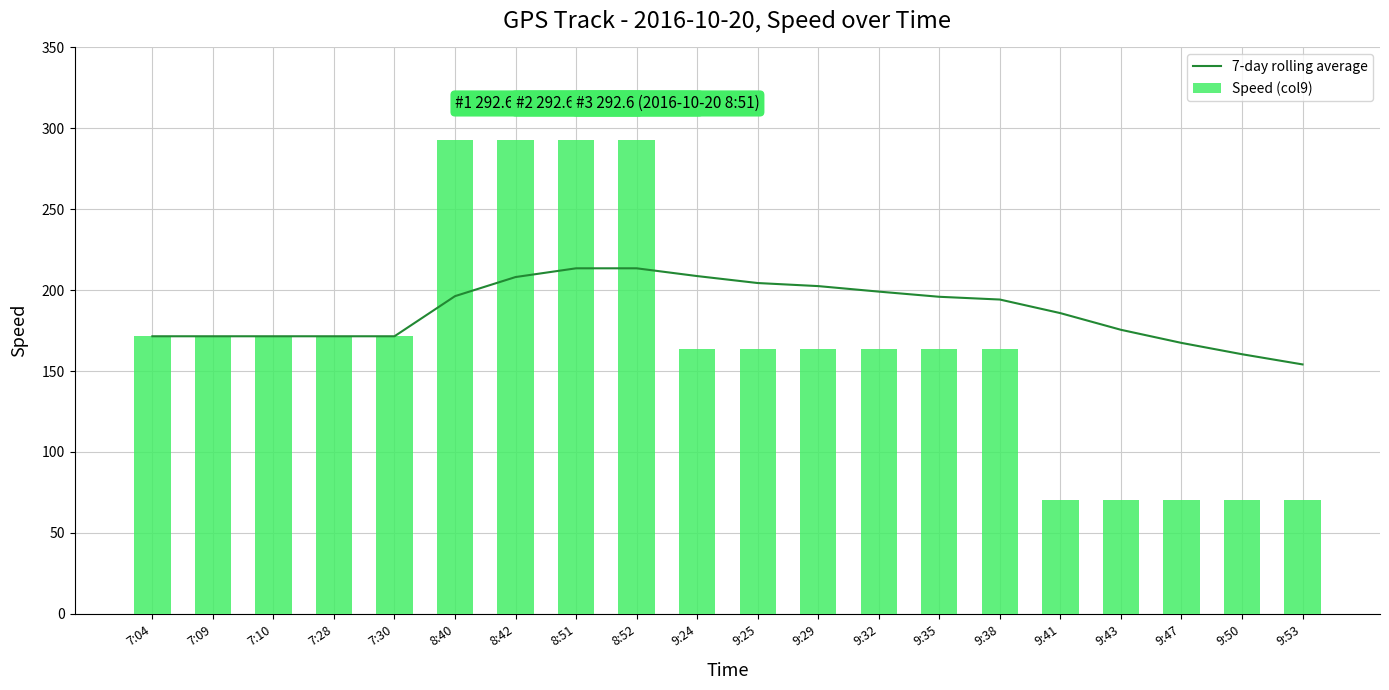

What is the average value of the 7-day rolling average series?

186.8